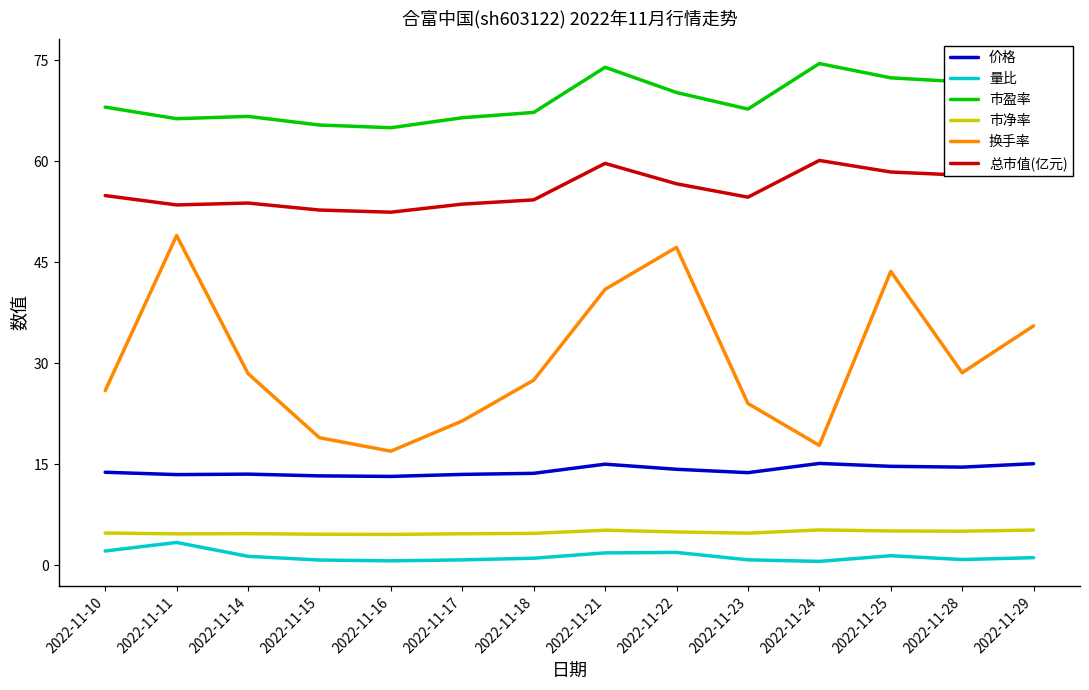

Is it true that 换手率 equals 49.0 at 2022-11-11?

True